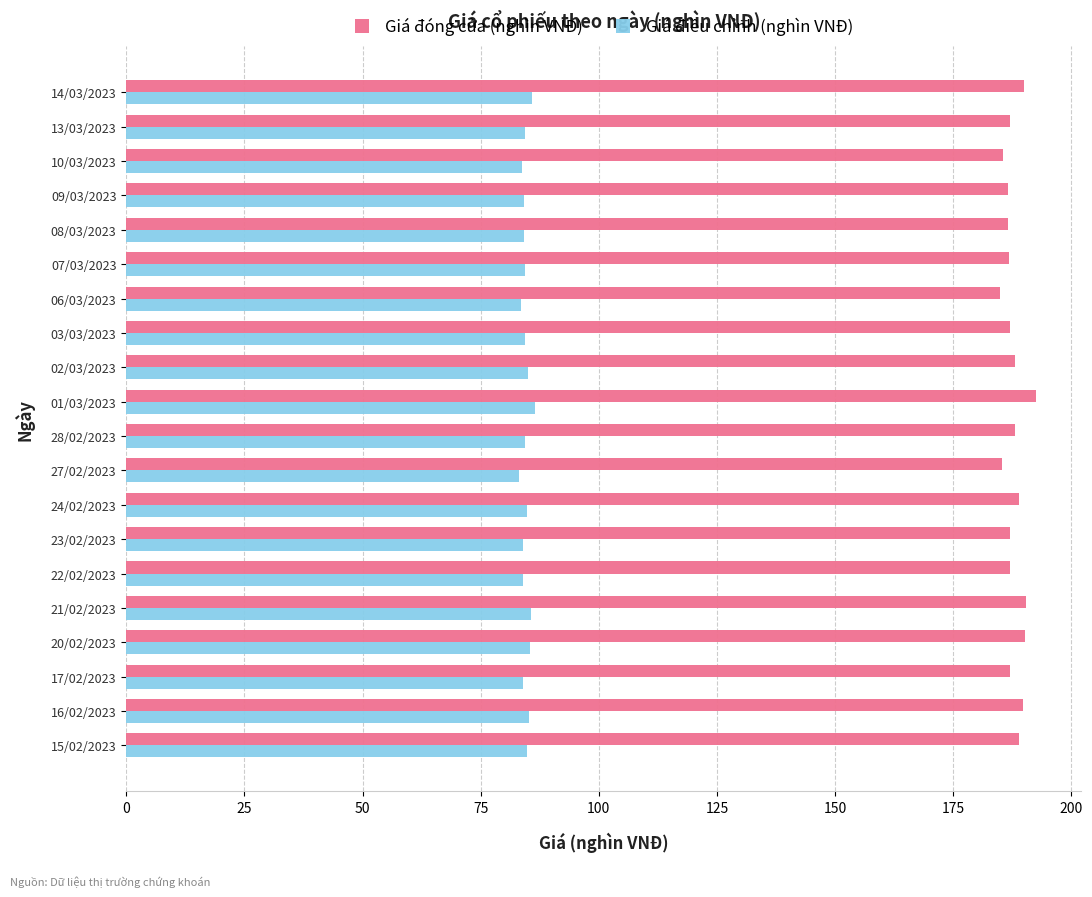

What is the lowest value of the Giá điều chỉnh (nghìn VNĐ) series?

83.2